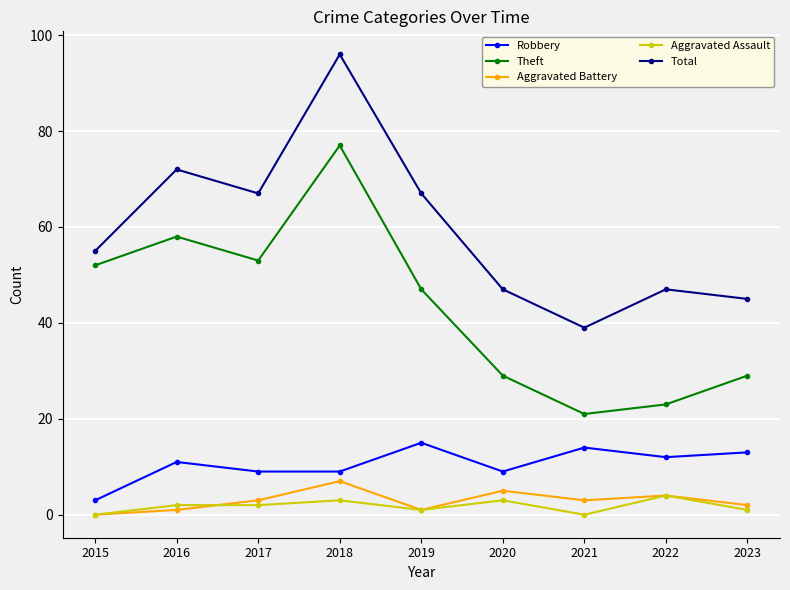

At which category is the sum across all series the highest?

2018